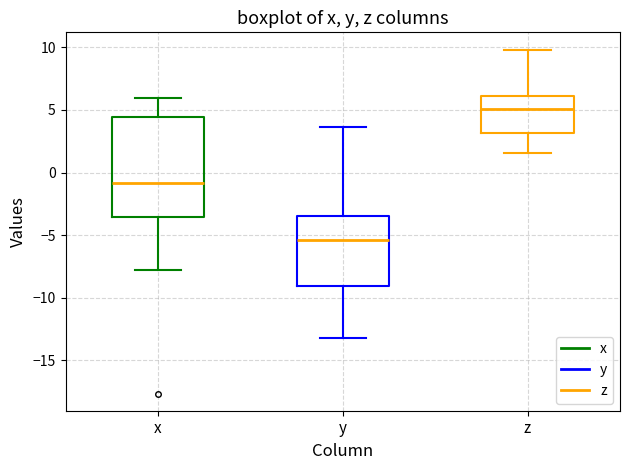

Which box has the highest median line?

z